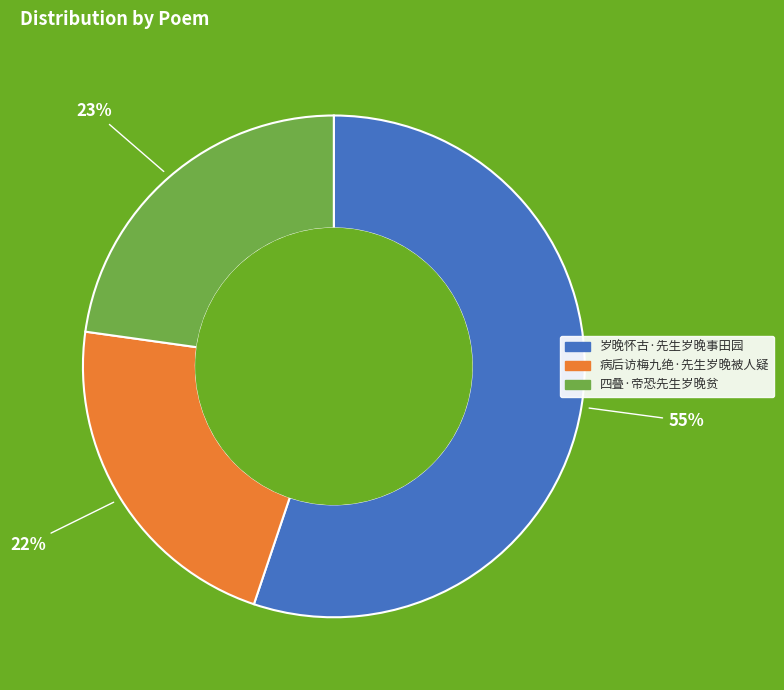

Does 岁晚怀古·先生岁晚事田园 account for over 50% of the chart?

Yes